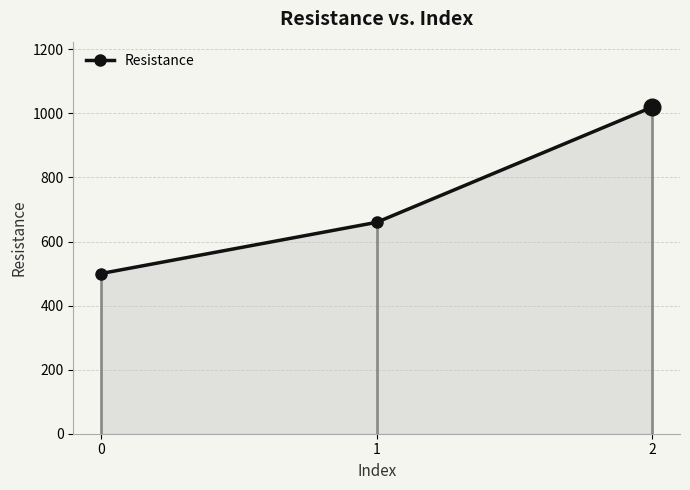

List the labels in order of value, largest first.

2, 1, 0